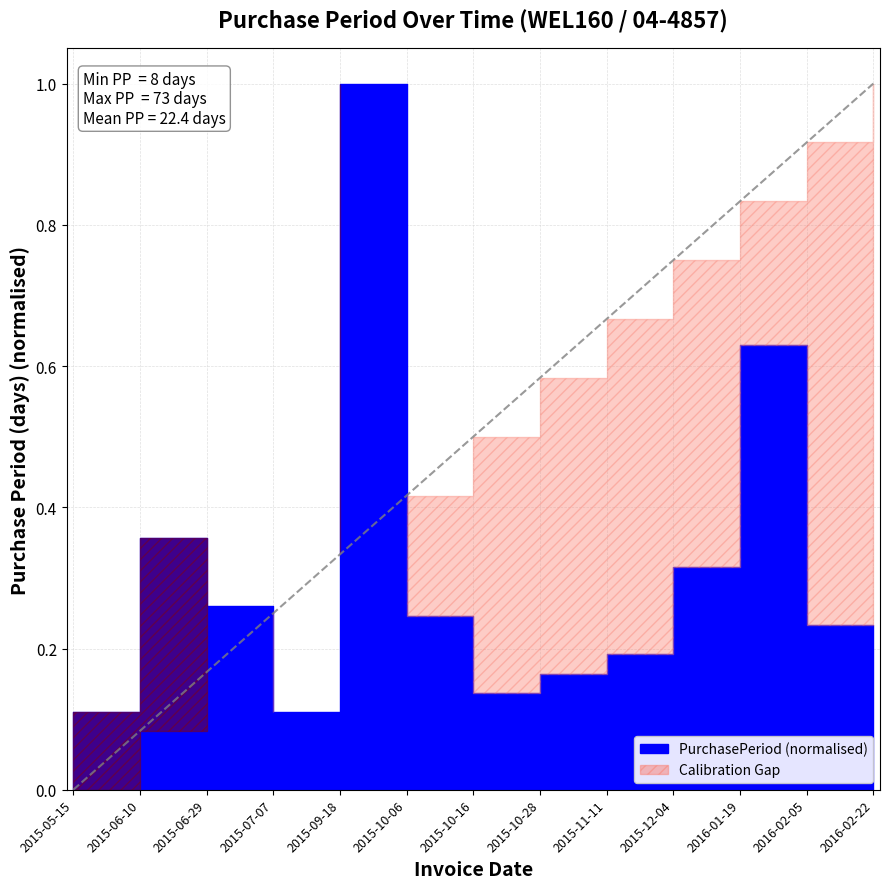

True or false: the data shows 1.4 at 2015-09-18.

False